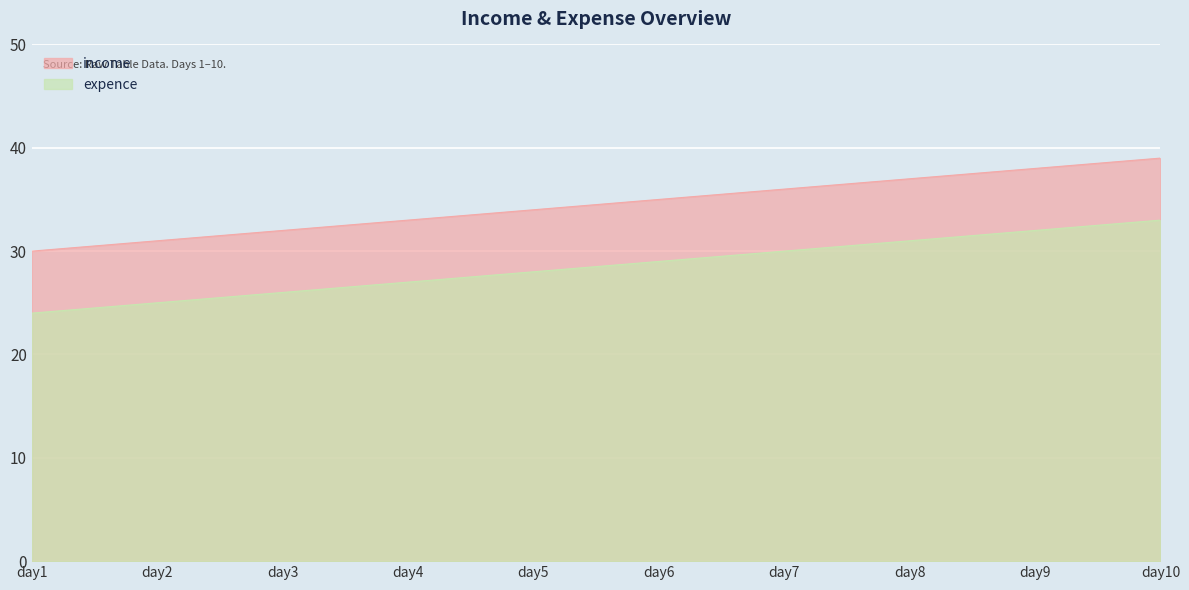

What is the maximum value shown in the chart?

39